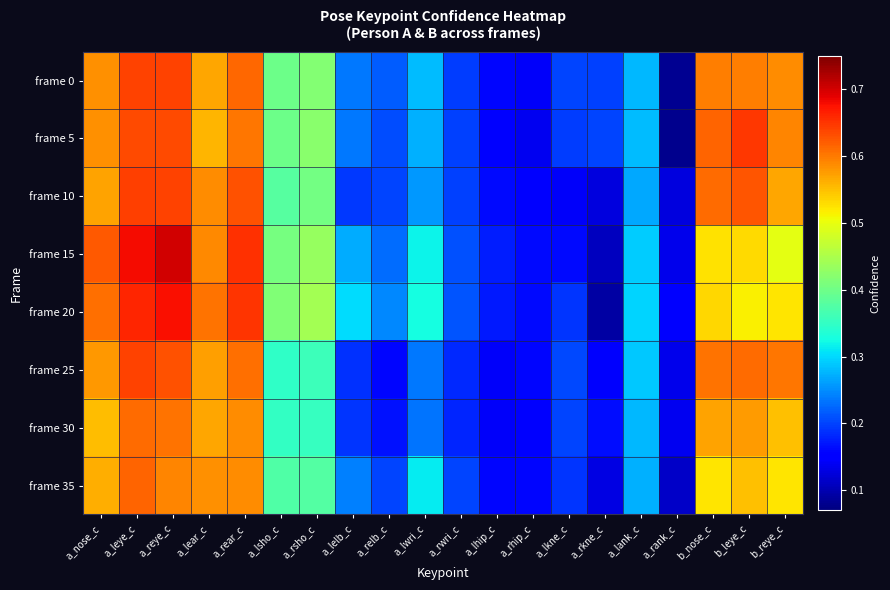

At which category is the sum across all series the highest?

a_leye_c